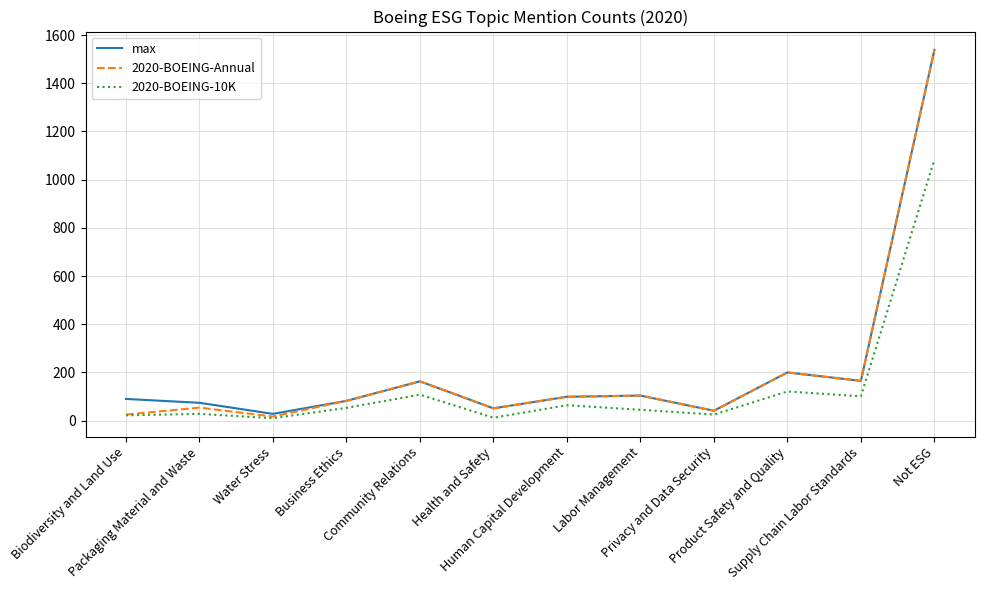

What is the maximum value shown in the chart?

1538